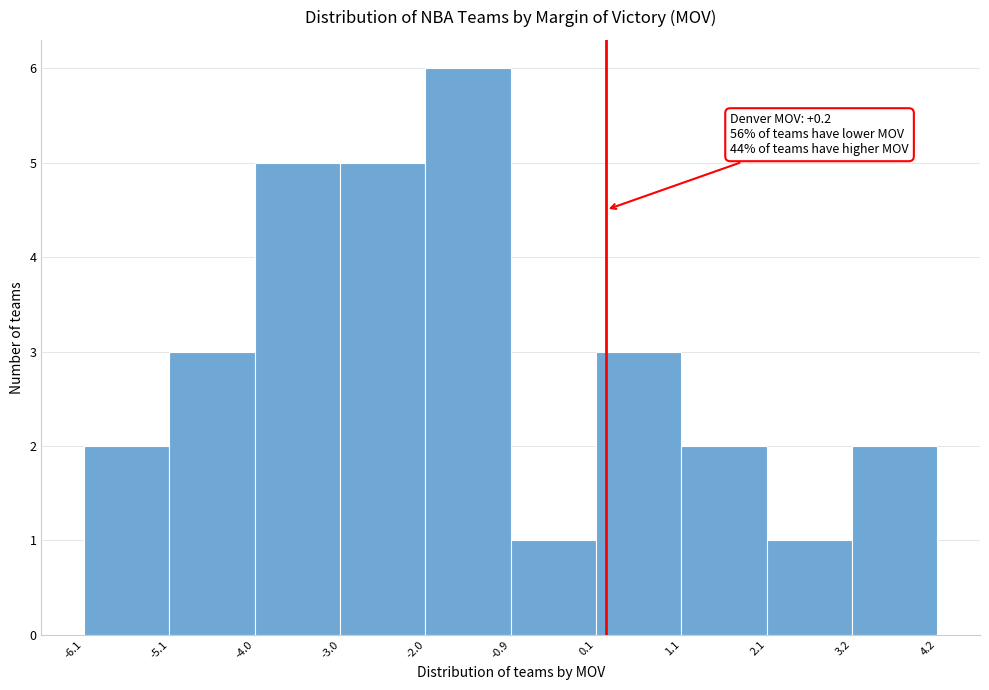

Over which range of the x-axis is the bar tallest?

-2.0 to -0.9